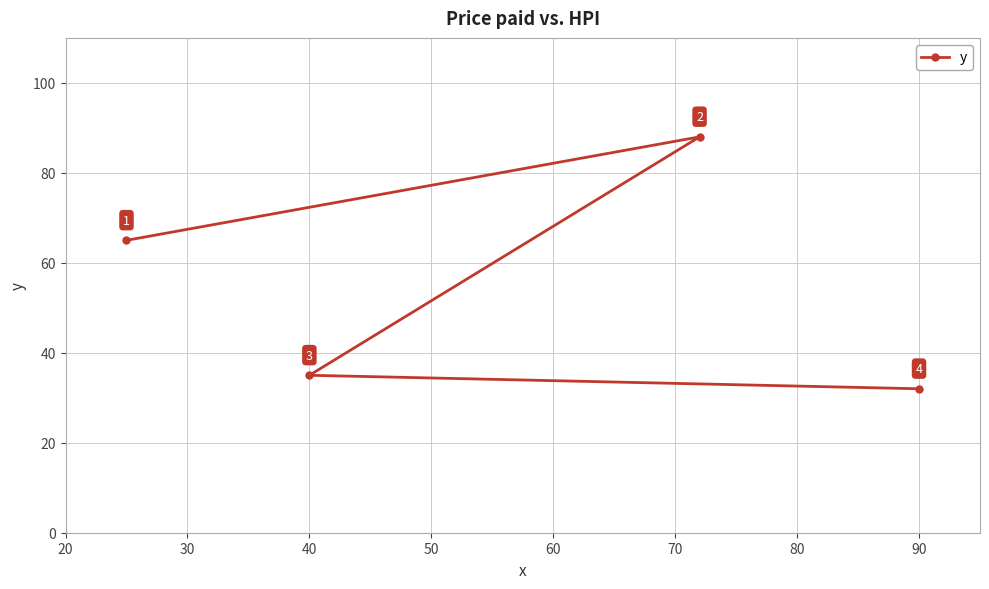

Reading right to left, what are all the values shown in this chart?

32	88	35	65